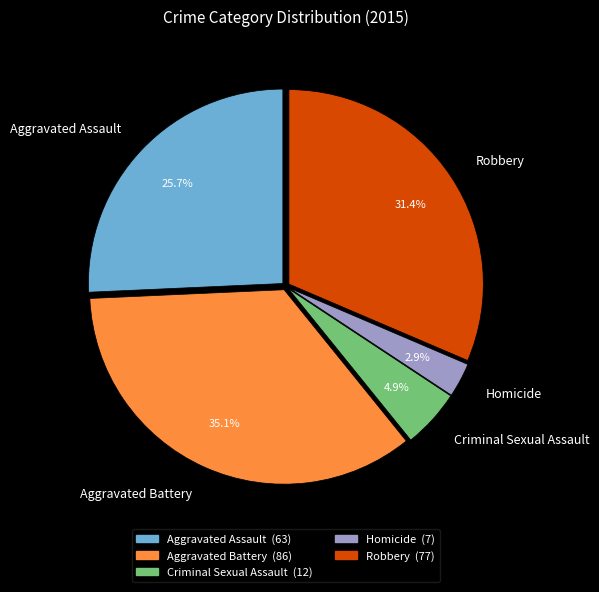

Between Aggravated Assault and Criminal Sexual Assault, which is larger?

Aggravated Assault